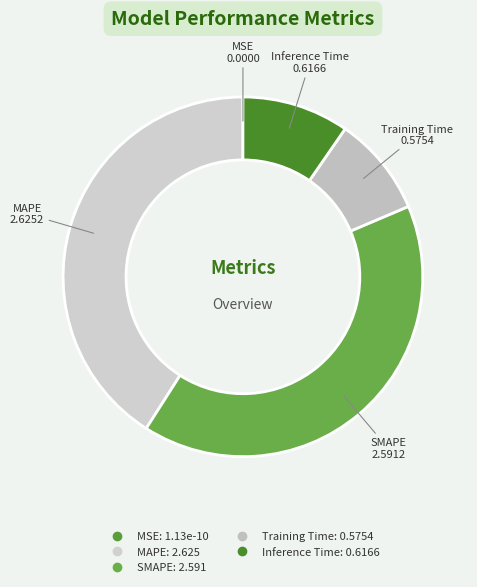

Which has a higher value, Inference Time or Training Time?

Inference Time